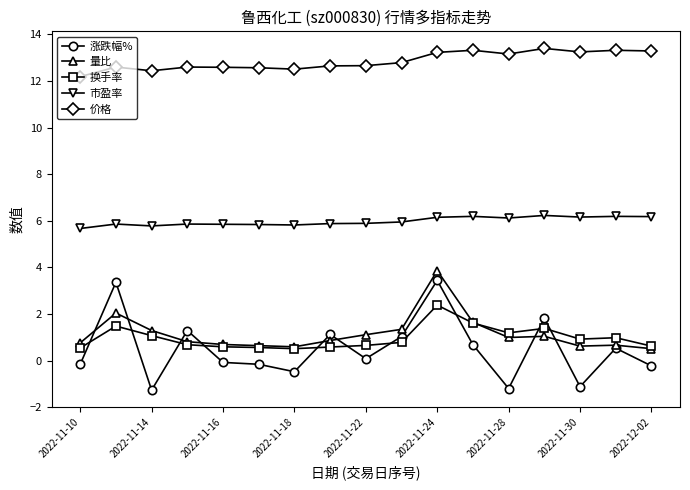

Which series has the widest spread of values?

涨跌幅%